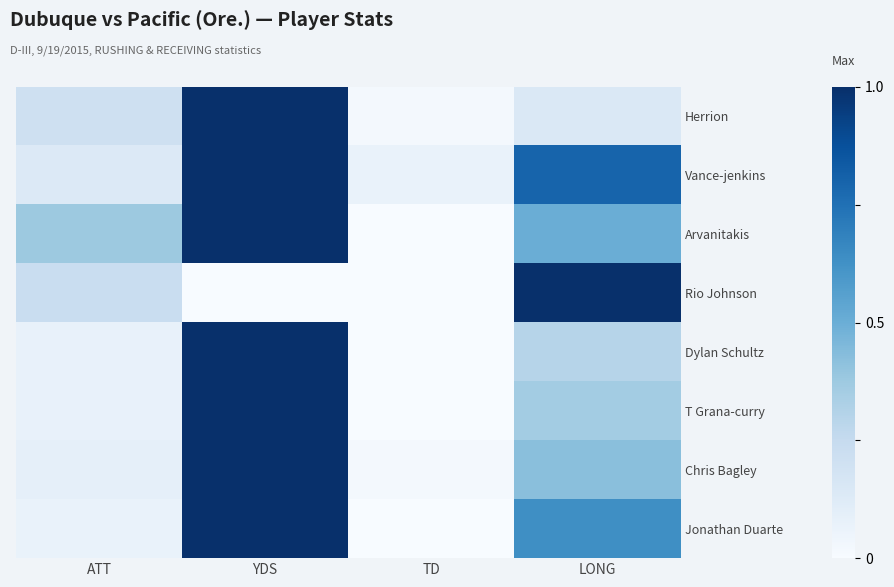

How many categories are shown in the chart?

4